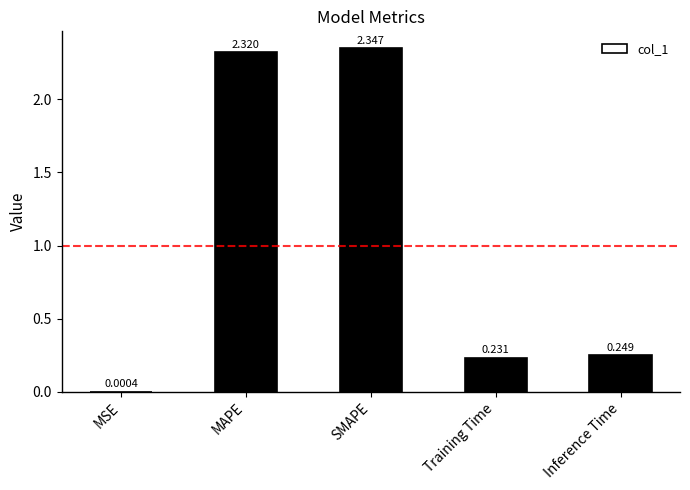

Between Training Time and Inference Time, which is larger?

Inference Time